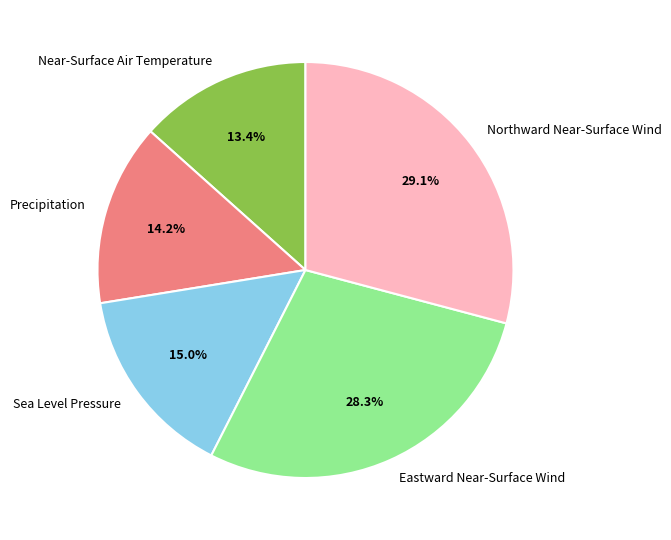

Does Precipitation represent more than half of the total?

No